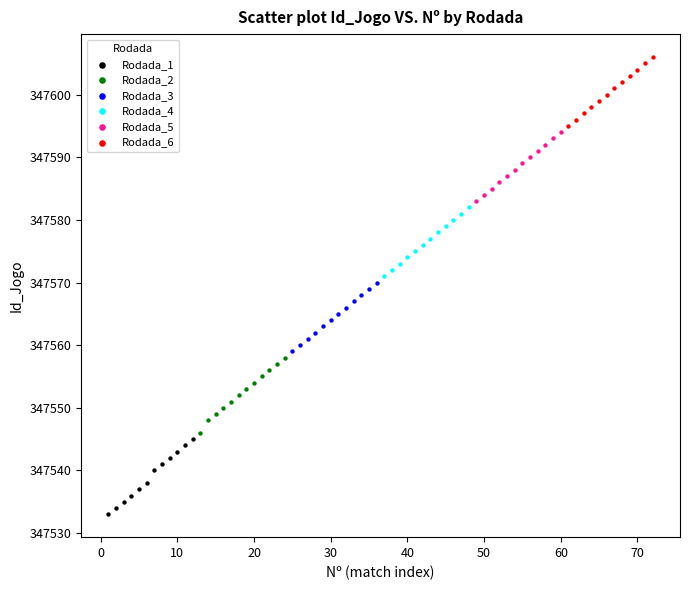

Which series contains the highest Y value?

Rodada_6